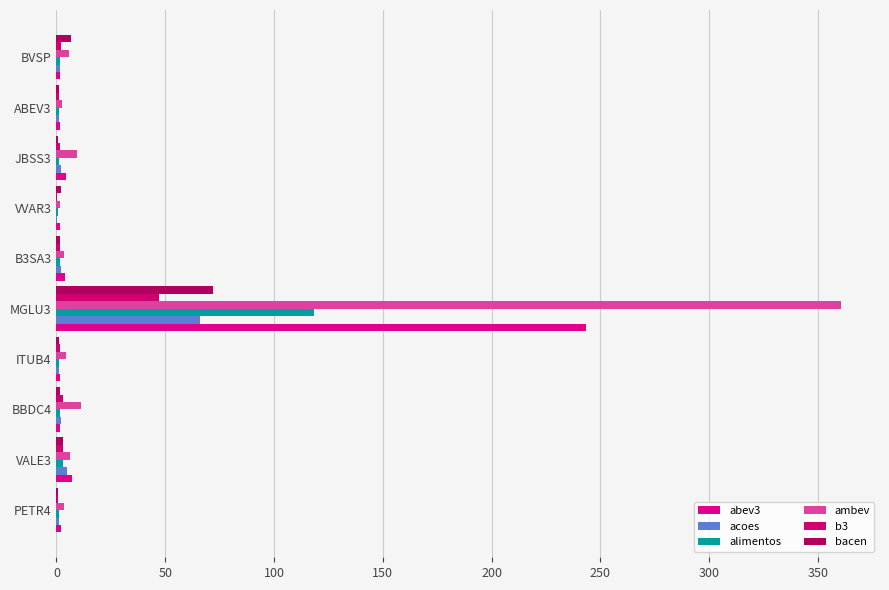

How many series are shown in this chart?

6